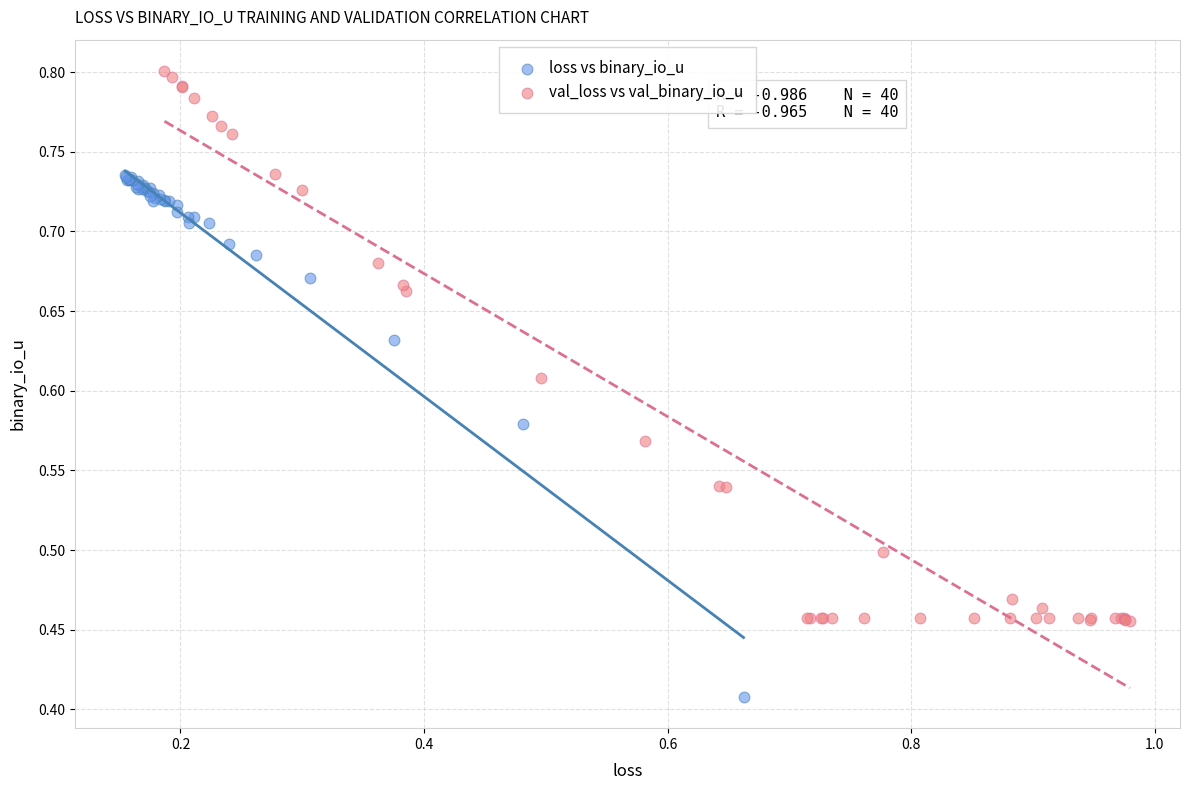

Which series contains the lowest Y value?

loss vs binary_io_u